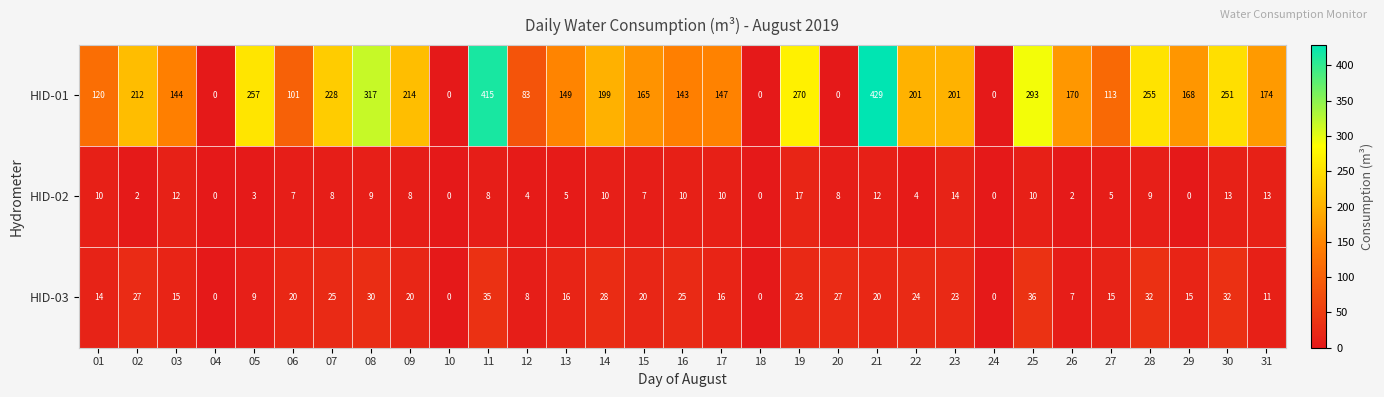

What is the sum of the HID-01 values at 04 and 17?

147